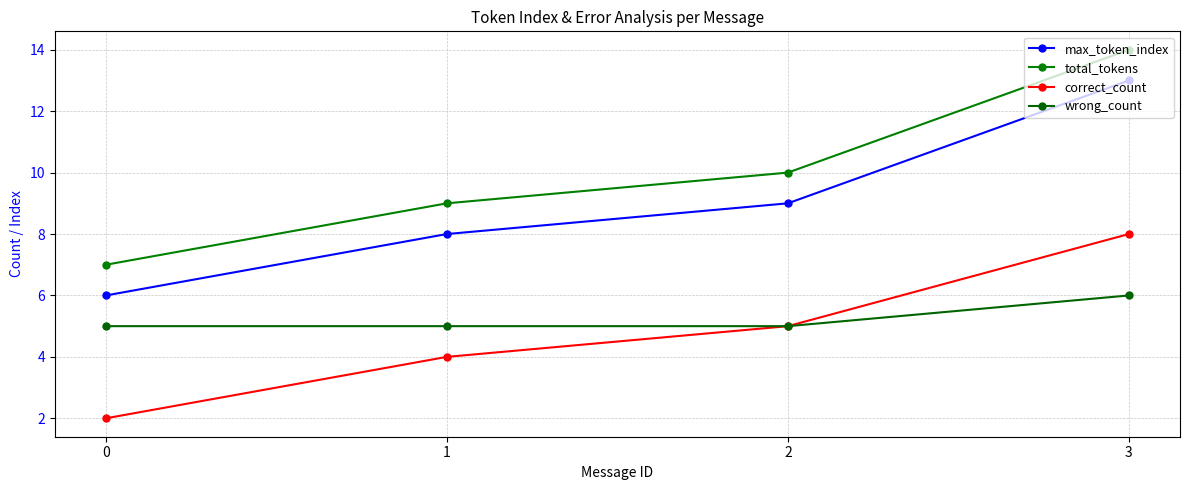

What is the difference between the total_tokens values at 2 and 3?

4